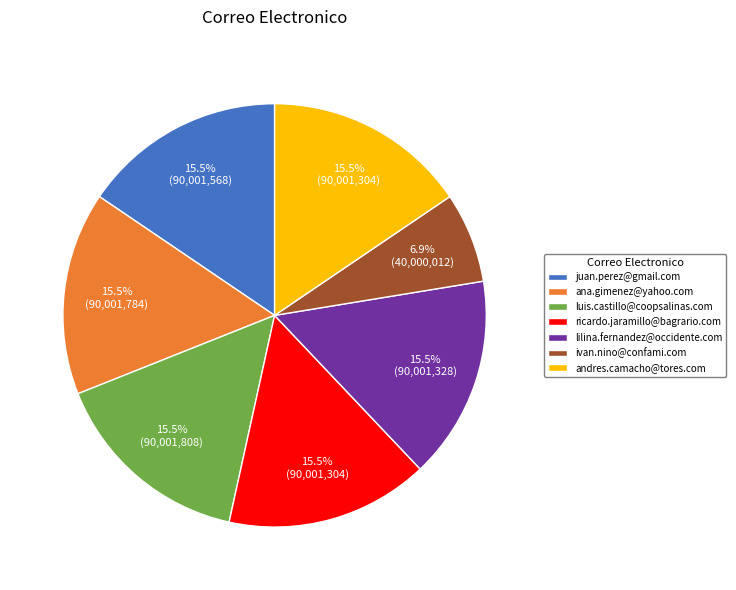

What percentage is NOT represented by juan.perez@gmail.com?

84.5%